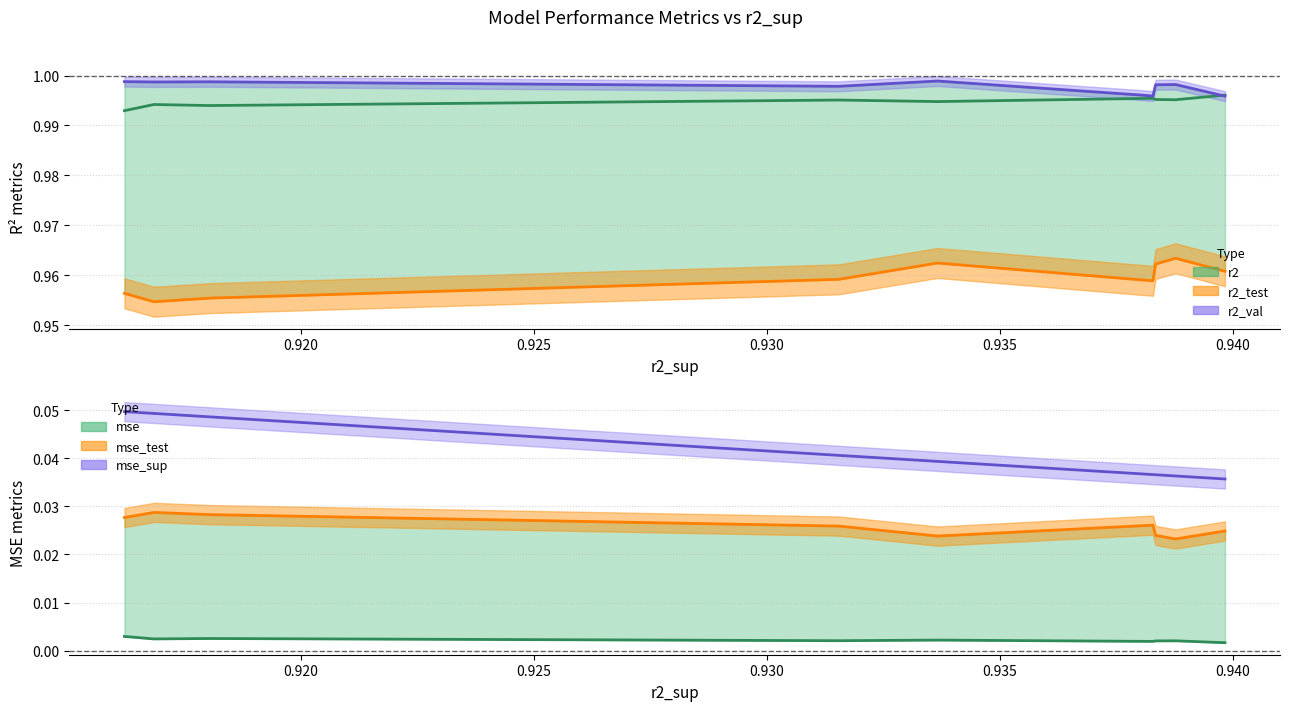

Which label corresponds to the largest value in the chart?

0.935